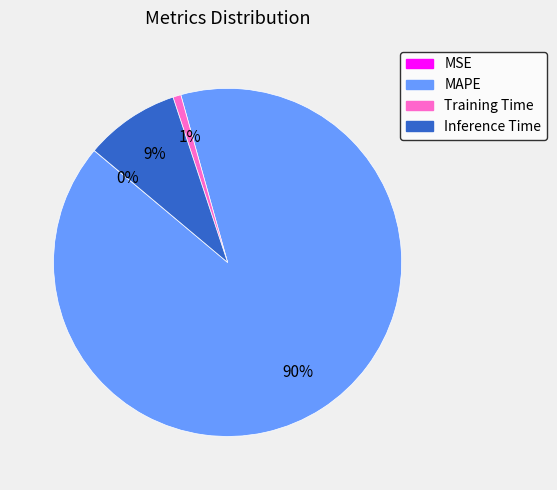

Is there any slice that represents more than half of the pie?

Yes